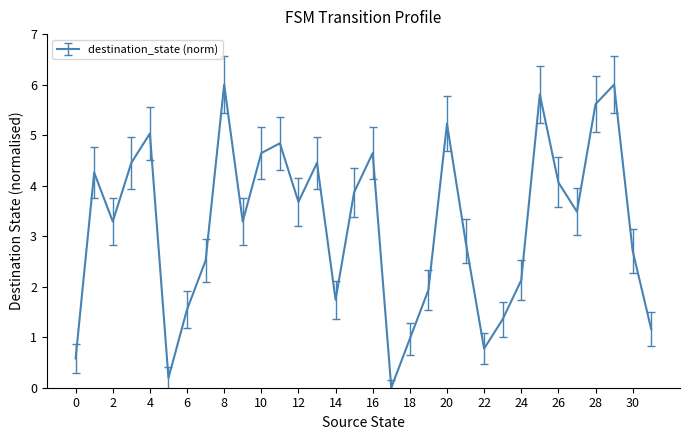

Reading left to right, list all the values displayed in this chart.

0.6	4.3	3.3	4.5	5.0	0.2	1.5	2.5	6.0	3.3	4.6	4.8	3.7	4.5	1.7	3.9	4.6	0.0	1.0	1.9	5.2	2.9	0.8	1.4	2.1	5.8	4.1	3.5	5.6	6.0	2.7	1.2